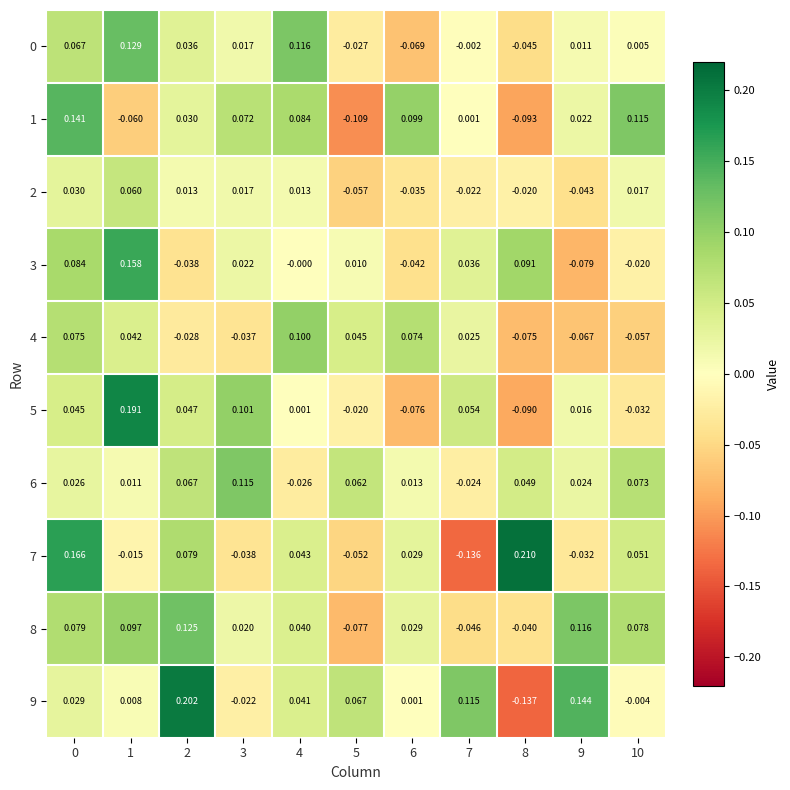

Is the value of 0 at 3 greater than the value of 8 at 0?

No